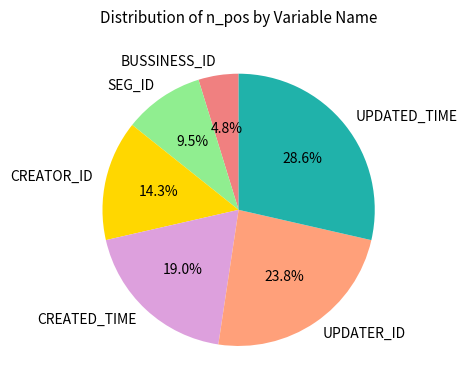

Which has a higher value, CREATOR_ID or UPDATER_ID?

UPDATER_ID